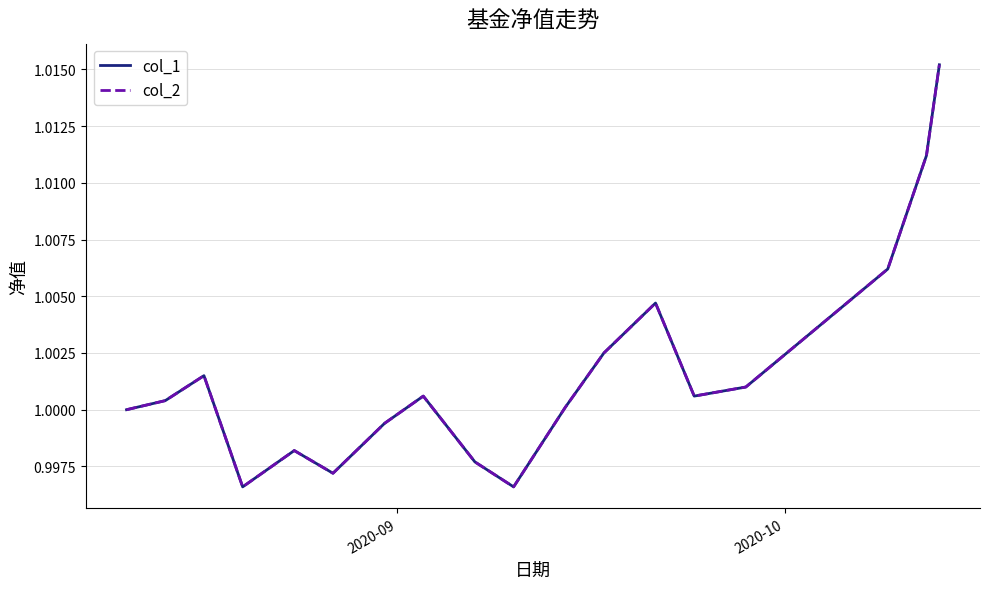

What is the maximum value for col_2?

1.0